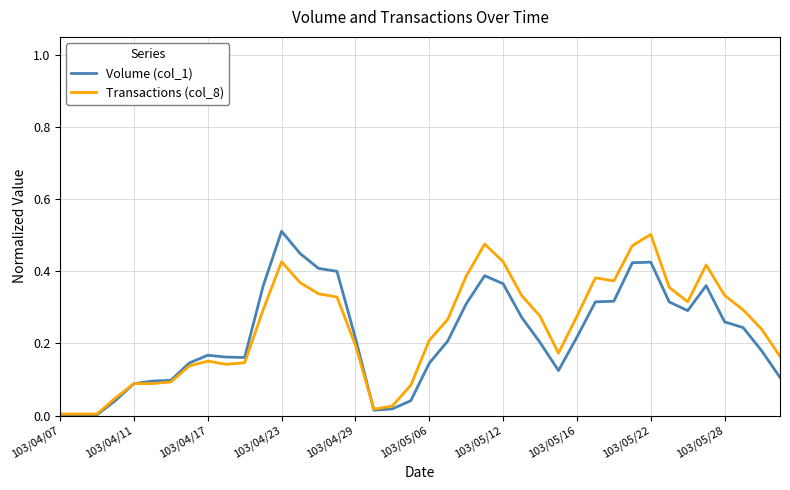

What are all the series names shown in the legend?

Volume (col_1), Transactions (col_8)